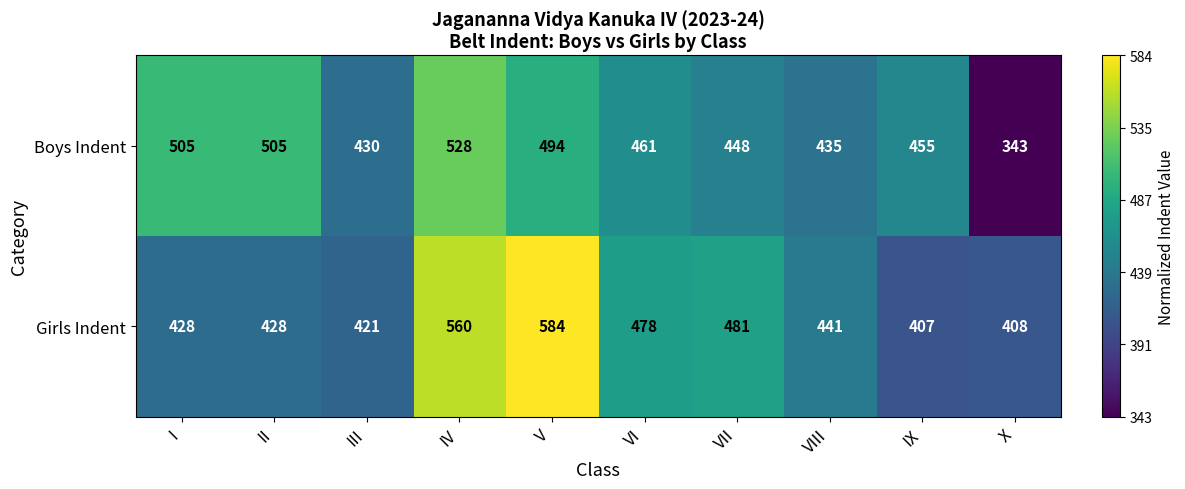

Count the number of categories in the chart.

10